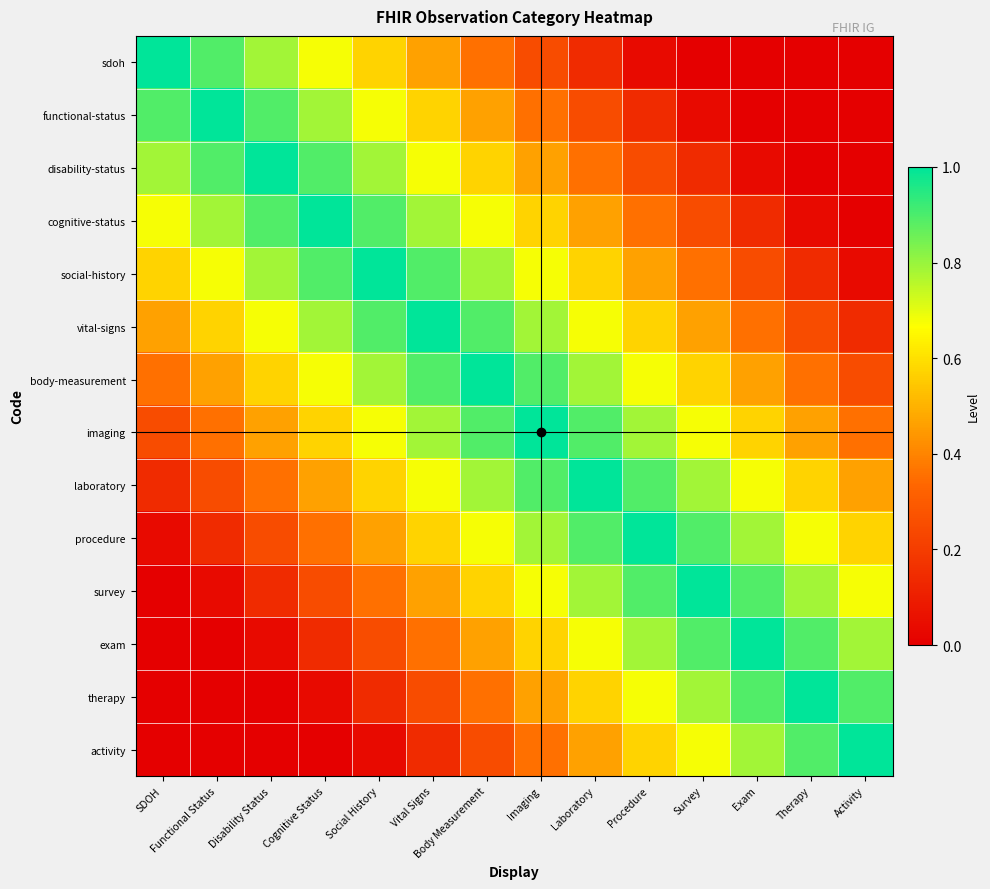

Reading left to right, list all the values displayed in this chart.

sdoh: SDOH=1.0	Functional Status=0.9	Disability Status=0.8	Cognitive Status=0.7	Social History=0.6	Vital Signs=0.5	Body Measurement=0.4	Imaging=0.2	Laboratory=0.1	Procedure=0.0	Survey=0.0	Exam=0.0	Therapy=0.0	Activity=0.0
functional-status: SDOH=0.9	Functional Status=1.0	Disability Status=0.9	Cognitive Status=0.8	Social History=0.7	Vital Signs=0.6	Body Measurement=0.5	Imaging=0.4	Laboratory=0.2	Procedure=0.1	Survey=0.0	Exam=0.0	Therapy=0.0	Activity=0.0
disability-status: SDOH=0.8	Functional Status=0.9	Disability Status=1.0	Cognitive Status=0.9	Social History=0.8	Vital Signs=0.7	Body Measurement=0.6	Imaging=0.5	Laboratory=0.4	Procedure=0.2	Survey=0.1	Exam=0.0	Therapy=0.0	Activity=0.0
cognitive-status: SDOH=0.7	Functional Status=0.8	Disability Status=0.9	Cognitive Status=1.0	Social History=0.9	Vital Signs=0.8	Body Measurement=0.7	Imaging=0.6	Laboratory=0.5	Procedure=0.4	Survey=0.2	Exam=0.1	Therapy=0.0	Activity=0.0
social-history: SDOH=0.6	Functional Status=0.7	Disability Status=0.8	Cognitive Status=0.9	Social History=1.0	Vital Signs=0.9	Body Measurement=0.8	Imaging=0.7	Laboratory=0.6	Procedure=0.5	Survey=0.4	Exam=0.2	Therapy=0.1	Activity=0.0
vital-signs: SDOH=0.5	Functional Status=0.6	Disability Status=0.7	Cognitive Status=0.8	Social History=0.9	Vital Signs=1.0	Body Measurement=0.9	Imaging=0.8	Laboratory=0.7	Procedure=0.6	Survey=0.5	Exam=0.4	Therapy=0.2	Activity=0.1
body-measurement: SDOH=0.4	Functional Status=0.5	Disability Status=0.6	Cognitive Status=0.7	Social History=0.8	Vital Signs=0.9	Body Measurement=1.0	Imaging=0.9	Laboratory=0.8	Procedure=0.7	Survey=0.6	Exam=0.5	Therapy=0.4	Activity=0.2
imaging: SDOH=0.2	Functional Status=0.4	Disability Status=0.5	Cognitive Status=0.6	Social History=0.7	Vital Signs=0.8	Body Measurement=0.9	Imaging=1.0	Laboratory=0.9	Procedure=0.8	Survey=0.7	Exam=0.6	Therapy=0.5	Activity=0.4
laboratory: SDOH=0.1	Functional Status=0.2	Disability Status=0.4	Cognitive Status=0.5	Social History=0.6	Vital Signs=0.7	Body Measurement=0.8	Imaging=0.9	Laboratory=1.0	Procedure=0.9	Survey=0.8	Exam=0.7	Therapy=0.6	Activity=0.5
procedure: SDOH=0.0	Functional Status=0.1	Disability Status=0.2	Cognitive Status=0.4	Social History=0.5	Vital Signs=0.6	Body Measurement=0.7	Imaging=0.8	Laboratory=0.9	Procedure=1.0	Survey=0.9	Exam=0.8	Therapy=0.7	Activity=0.6
survey: SDOH=0.0	Functional Status=0.0	Disability Status=0.1	Cognitive Status=0.2	Social History=0.4	Vital Signs=0.5	Body Measurement=0.6	Imaging=0.7	Laboratory=0.8	Procedure=0.9	Survey=1.0	Exam=0.9	Therapy=0.8	Activity=0.7
exam: SDOH=0.0	Functional Status=0.0	Disability Status=0.0	Cognitive Status=0.1	Social History=0.2	Vital Signs=0.4	Body Measurement=0.5	Imaging=0.6	Laboratory=0.7	Procedure=0.8	Survey=0.9	Exam=1.0	Therapy=0.9	Activity=0.8
therapy: SDOH=0.0	Functional Status=0.0	Disability Status=0.0	Cognitive Status=0.0	Social History=0.1	Vital Signs=0.2	Body Measurement=0.4	Imaging=0.5	Laboratory=0.6	Procedure=0.7	Survey=0.8	Exam=0.9	Therapy=1.0	Activity=0.9
activity: SDOH=0.0	Functional Status=0.0	Disability Status=0.0	Cognitive Status=0.0	Social History=0.0	Vital Signs=0.1	Body Measurement=0.2	Imaging=0.4	Laboratory=0.5	Procedure=0.6	Survey=0.7	Exam=0.8	Therapy=0.9	Activity=1.0